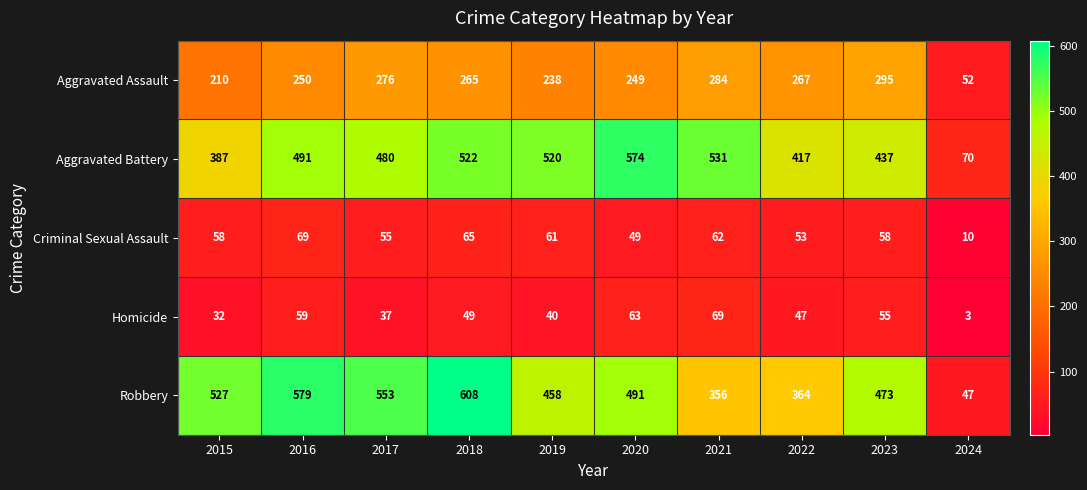

How many categories are shown in the chart?

10